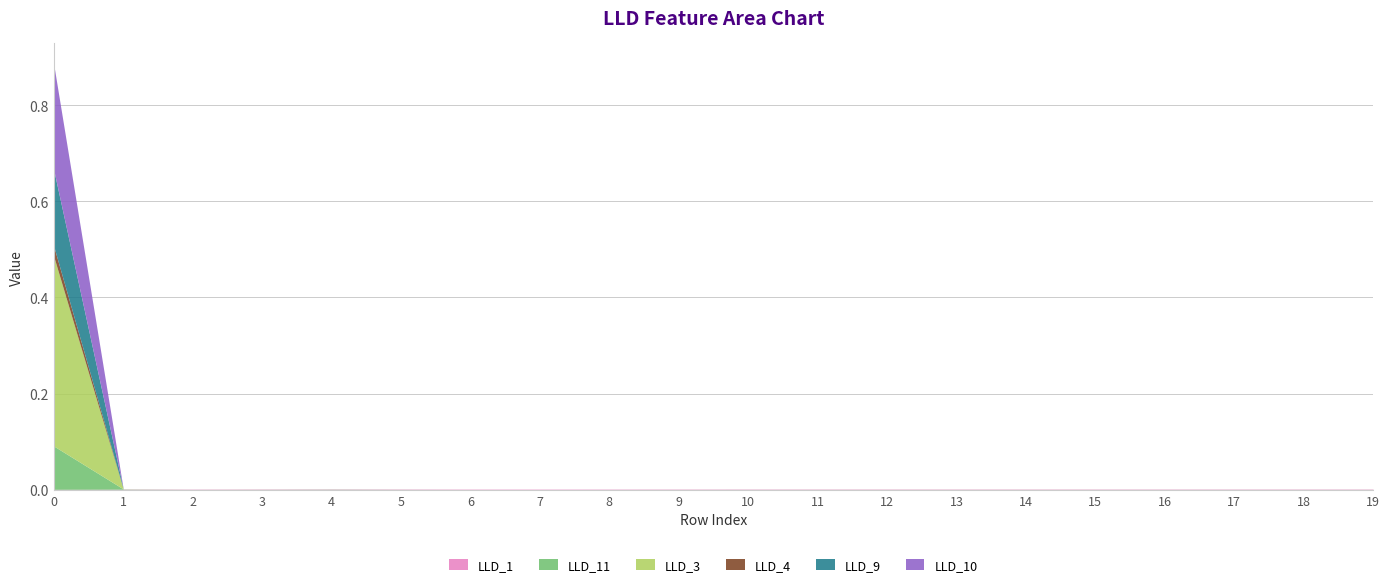

Does the chart have visible grid lines?

Yes